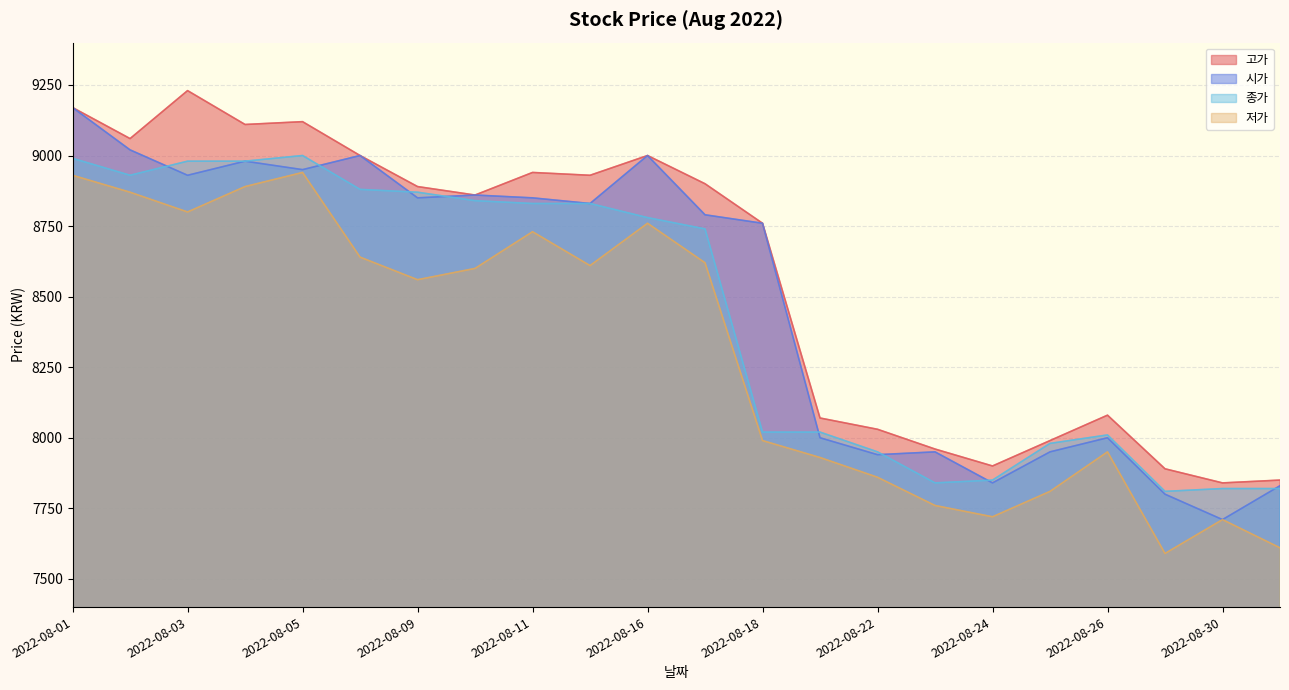

Where is 저가 nearest to the value 8265?

2022-08-18